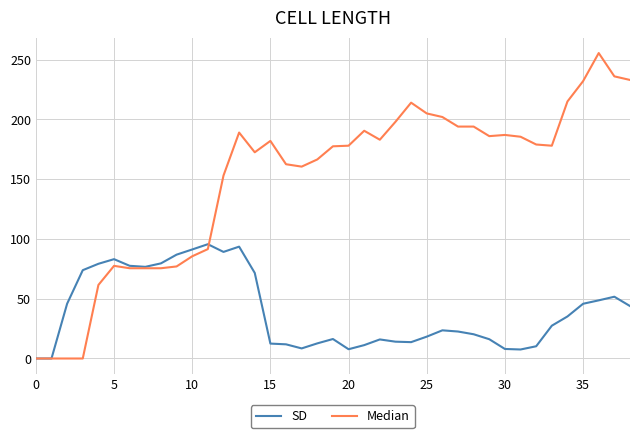

Which series has the largest range (max minus min)?

Median